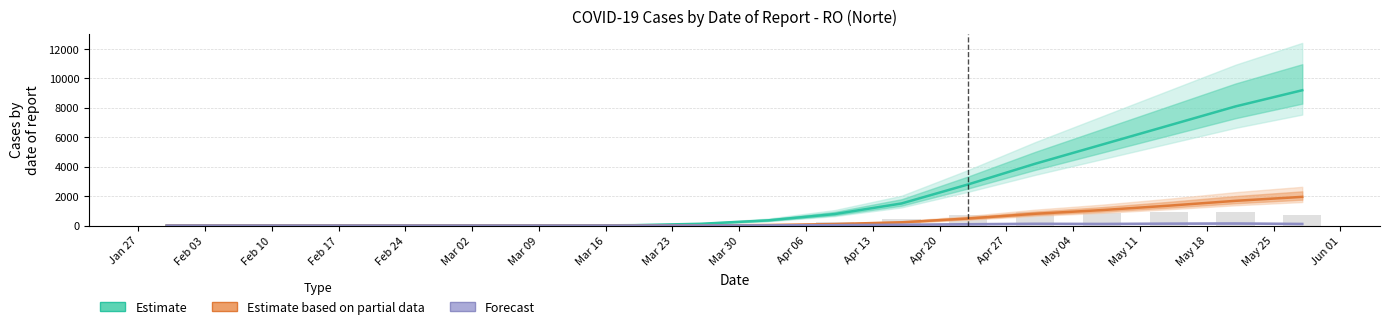

What is the label of the 14th bar from the left?

Apr 27